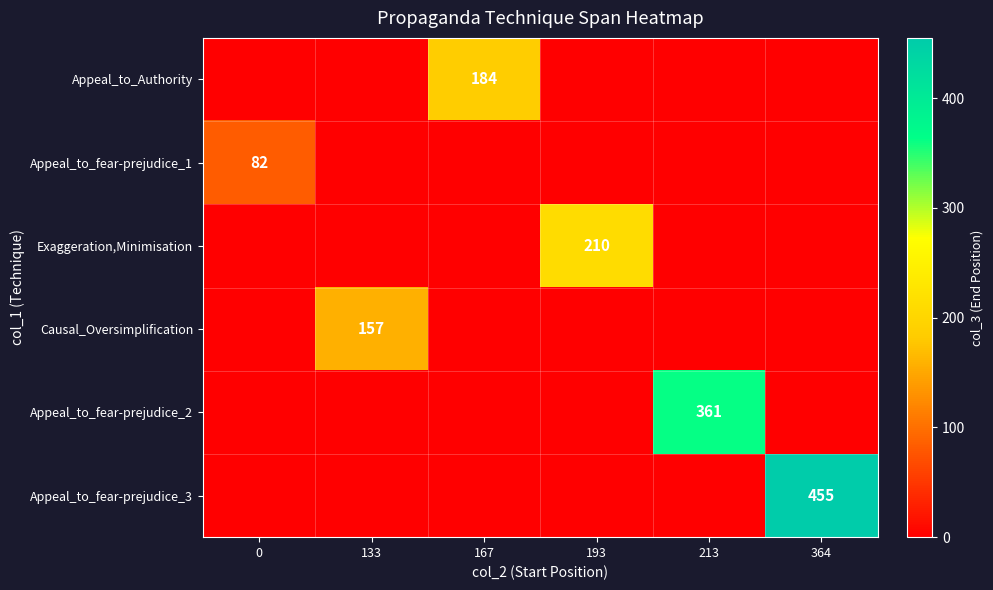

True or false: Appeal_to_fear-prejudice_3 has a value of 208 at 364.

False